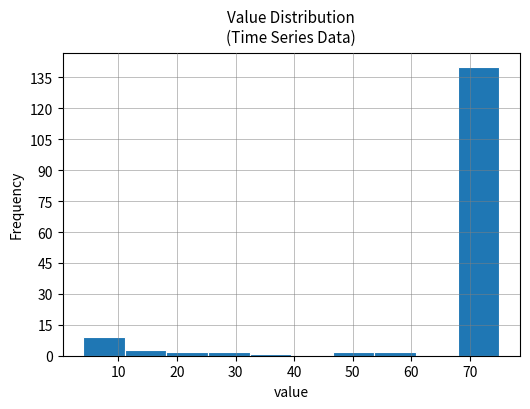

How tall is the bar that spans 46.6 to 53.7 on the x-axis? Neither the bar edges nor the heights are printed on the chart, so give them approximately, as read against the axes.

2